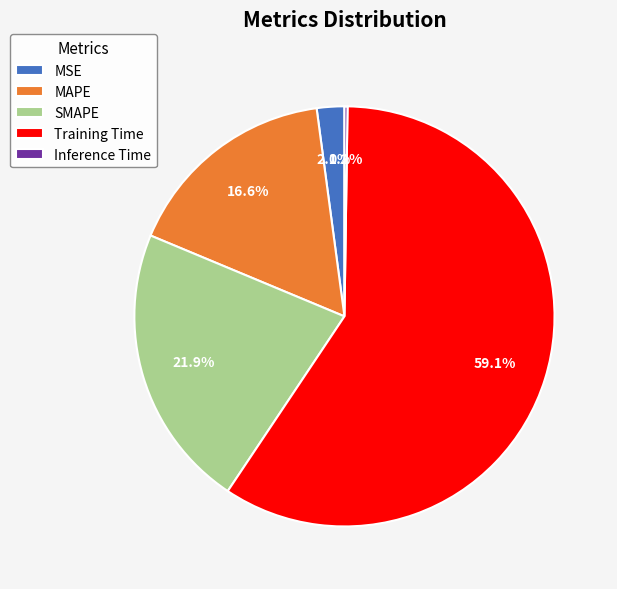

Combined, what portion of the pie is SMAPE and MAPE?

38.5%